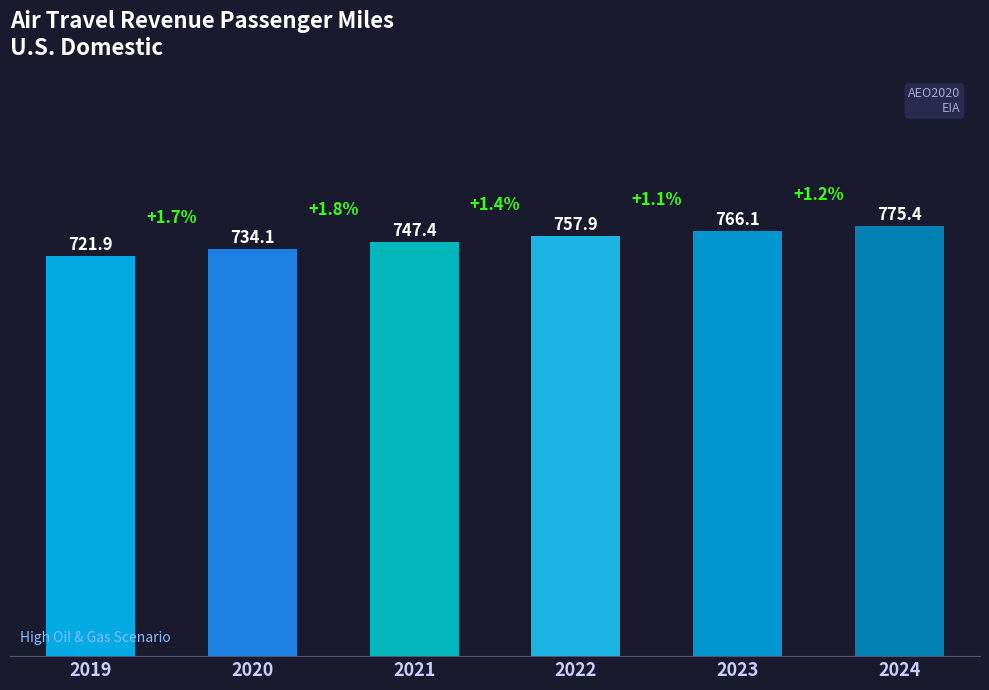

What is the sum of all values?

4502.9